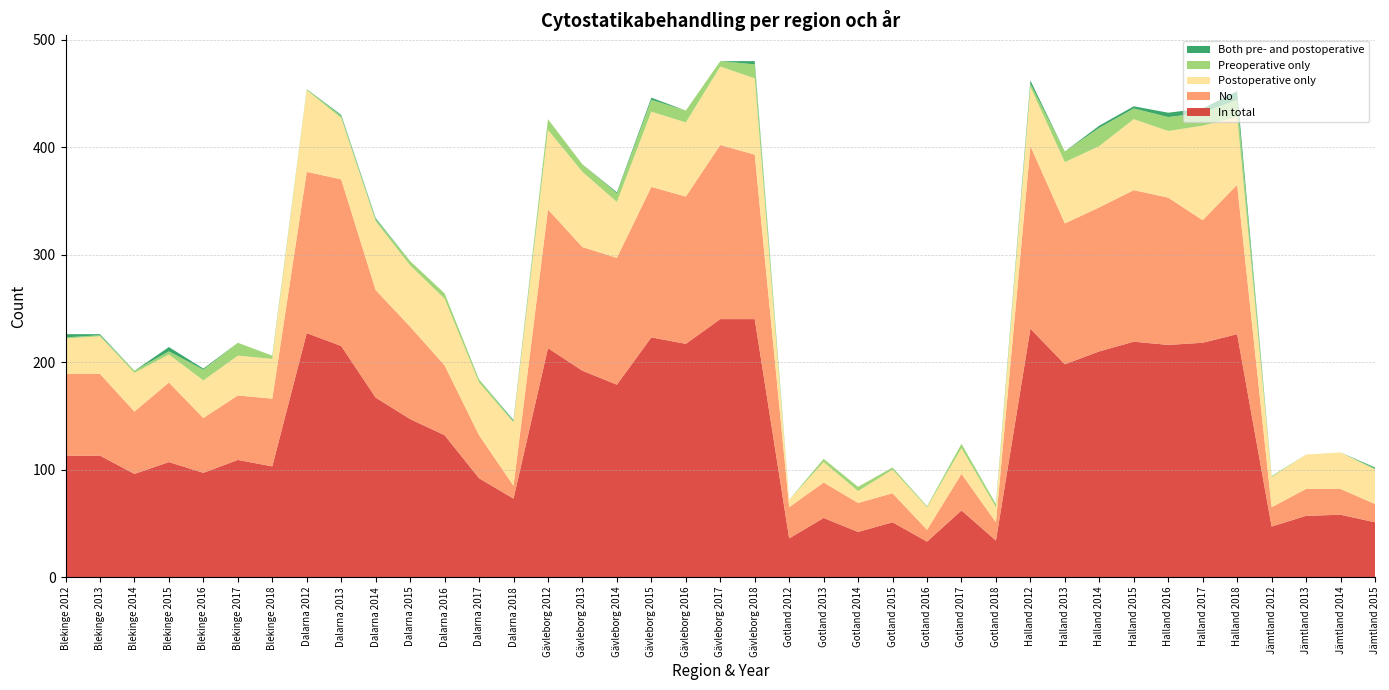

Reading right to left, transcribe all the data shown in this chart.

No: Jämtland 2015=17	Jämtland 2014=24	Jämtland 2013=25	Jämtland 2012=18	Halland 2018=139	Halland 2017=114	Halland 2016=137	Halland 2015=141	Halland 2014=134	Halland 2013=131	Halland 2012=170	Gotland 2018=17	Gotland 2017=34	Gotland 2016=11	Gotland 2015=27	Gotland 2014=27	Gotland 2013=33	Gotland 2012=29	Gävleborg 2018=153	Gävleborg 2017=162	Gävleborg 2016=137	Gävleborg 2015=140	Gävleborg 2014=118	Gävleborg 2013=115	Gävleborg 2012=129	Dalarna 2018=12	Dalarna 2017=40	Dalarna 2016=65	Dalarna 2015=86	Dalarna 2014=100	Dalarna 2013=155	Dalarna 2012=150	Blekinge 2018=63	Blekinge 2017=60	Blekinge 2016=51	Blekinge 2015=74	Blekinge 2014=58	Blekinge 2013=76	Blekinge 2012=76
Postoperative only: Jämtland 2015=32	Jämtland 2014=34	Jämtland 2013=32	Jämtland 2012=28	Halland 2018=63	Halland 2017=88	Halland 2016=62	Halland 2015=66	Halland 2014=57	Halland 2013=57	Halland 2012=55	Gotland 2018=14	Gotland 2017=24	Gotland 2016=21	Gotland 2015=22	Gotland 2014=11	Gotland 2013=19	Gotland 2012=7	Gävleborg 2018=71	Gävleborg 2017=73	Gävleborg 2016=69	Gävleborg 2015=70	Gävleborg 2014=52	Gävleborg 2013=70	Gävleborg 2012=74	Dalarna 2018=59	Dalarna 2017=49	Dalarna 2016=62	Dalarna 2015=57	Dalarna 2014=64	Dalarna 2013=57	Dalarna 2012=76	Blekinge 2018=37	Blekinge 2017=37	Blekinge 2016=35	Blekinge 2015=26	Blekinge 2014=36	Blekinge 2013=35	Blekinge 2012=33
Both pre- and postoperative: Jämtland 2015=1	Jämtland 2014=0	Jämtland 2013=0	Jämtland 2012=0	Halland 2018=8	Halland 2017=4	Halland 2016=4	Halland 2015=2	Halland 2014=2	Halland 2013=0	Halland 2012=3	Gotland 2018=0	Gotland 2017=0	Gotland 2016=0	Gotland 2015=0	Gotland 2014=0	Gotland 2013=0	Gotland 2012=0	Gävleborg 2018=3	Gävleborg 2017=0	Gävleborg 2016=0	Gävleborg 2015=2	Gävleborg 2014=1	Gävleborg 2013=0	Gävleborg 2012=0	Dalarna 2018=1	Dalarna 2017=0	Dalarna 2016=0	Dalarna 2015=0	Dalarna 2014=1	Dalarna 2013=1	Dalarna 2012=0	Blekinge 2018=0	Blekinge 2017=0	Blekinge 2016=1	Blekinge 2015=4	Blekinge 2014=0	Blekinge 2013=1	Blekinge 2012=3
Preoperative only: Jämtland 2015=1	Jämtland 2014=0	Jämtland 2013=0	Jämtland 2012=1	Halland 2018=16	Halland 2017=12	Halland 2016=13	Halland 2015=10	Halland 2014=17	Halland 2013=10	Halland 2012=3	Gotland 2018=3	Gotland 2017=4	Gotland 2016=1	Gotland 2015=2	Gotland 2014=4	Gotland 2013=3	Gotland 2012=0	Gävleborg 2018=13	Gävleborg 2017=5	Gävleborg 2016=11	Gävleborg 2015=11	Gävleborg 2014=8	Gävleborg 2013=7	Gävleborg 2012=10	Dalarna 2018=1	Dalarna 2017=3	Dalarna 2016=5	Dalarna 2015=4	Dalarna 2014=2	Dalarna 2013=2	Dalarna 2012=1	Blekinge 2018=3	Blekinge 2017=12	Blekinge 2016=10	Blekinge 2015=3	Blekinge 2014=2	Blekinge 2013=1	Blekinge 2012=1
In total: Jämtland 2015=51	Jämtland 2014=58	Jämtland 2013=57	Jämtland 2012=47	Halland 2018=226	Halland 2017=218	Halland 2016=216	Halland 2015=219	Halland 2014=210	Halland 2013=198	Halland 2012=231	Gotland 2018=34	Gotland 2017=62	Gotland 2016=33	Gotland 2015=51	Gotland 2014=42	Gotland 2013=55	Gotland 2012=36	Gävleborg 2018=240	Gävleborg 2017=240	Gävleborg 2016=217	Gävleborg 2015=223	Gävleborg 2014=179	Gävleborg 2013=192	Gävleborg 2012=213	Dalarna 2018=73	Dalarna 2017=92	Dalarna 2016=132	Dalarna 2015=147	Dalarna 2014=167	Dalarna 2013=215	Dalarna 2012=227	Blekinge 2018=103	Blekinge 2017=109	Blekinge 2016=97	Blekinge 2015=107	Blekinge 2014=96	Blekinge 2013=113	Blekinge 2012=113